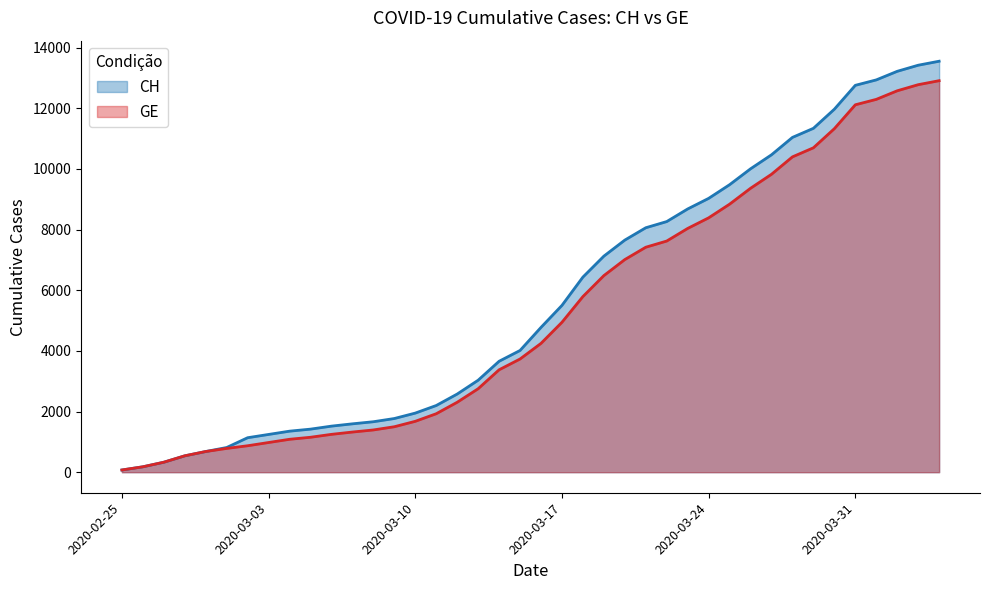

What is the difference between the highest and lowest values at 2020-03-30?

642